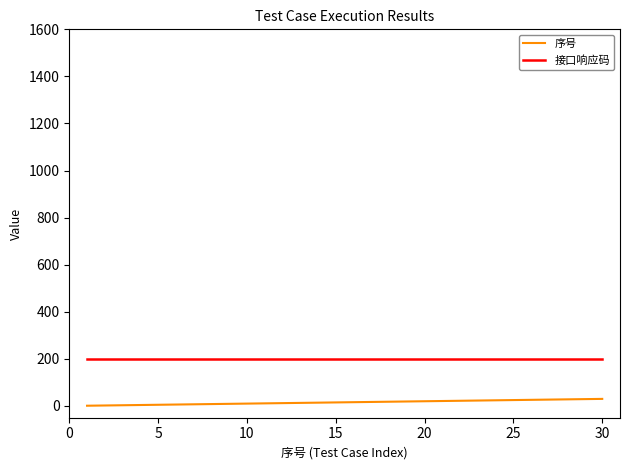

What is the minimum value for 接口响应码?

200